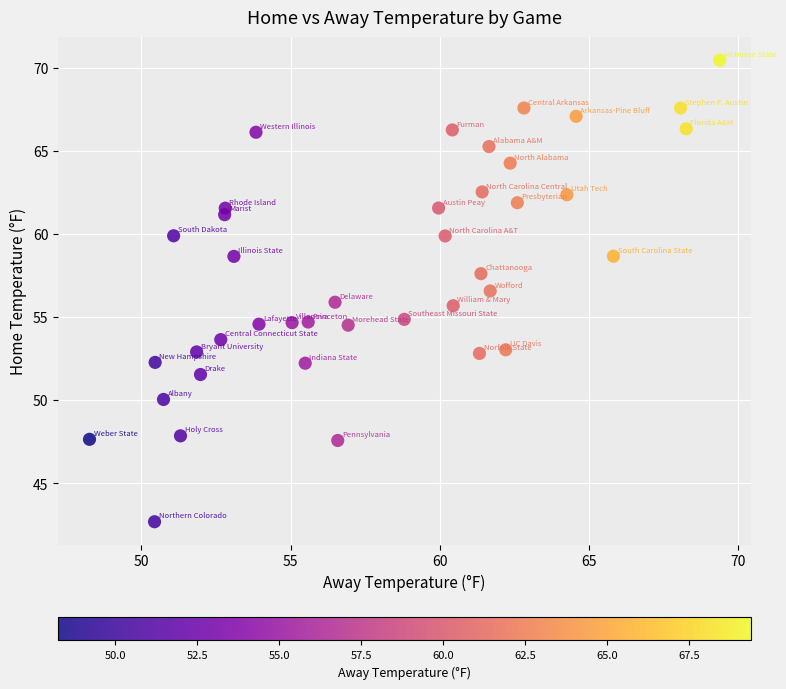

What is the range of X values (max minus min)?

21.1